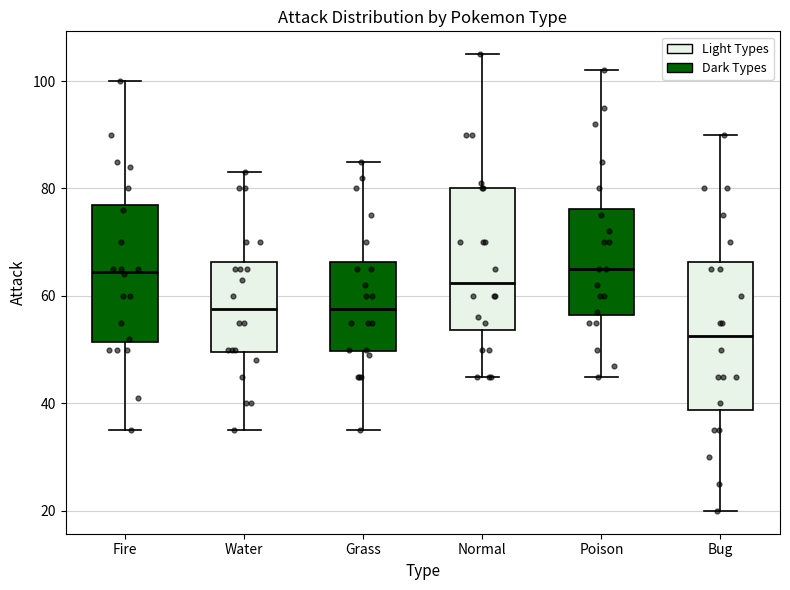

Where is the upper edge of the box for Poison on the y-axis? The values are not printed on the chart, so give them approximately, as read against the axis.

76